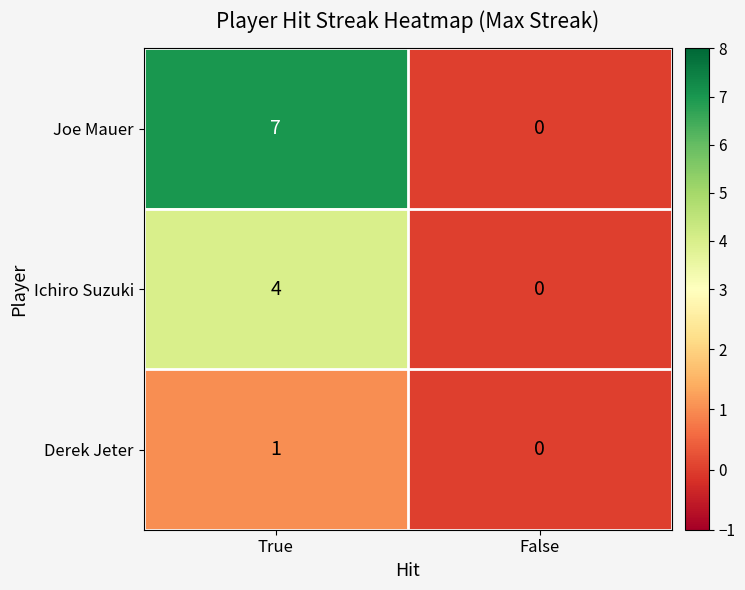

At which category is the sum across all series the highest?

True